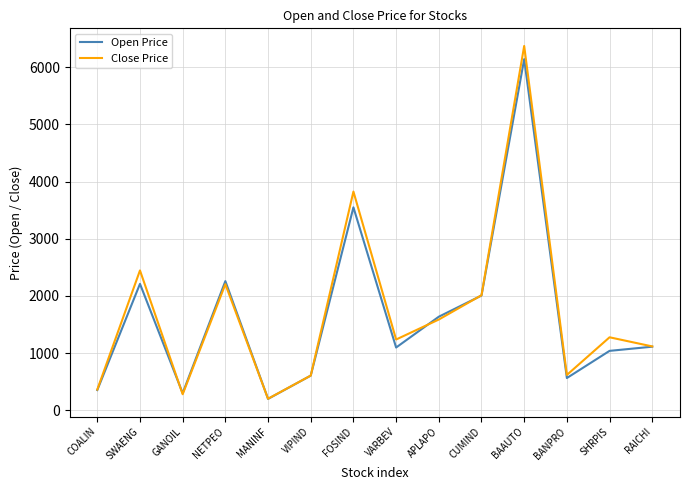

What is the minimum value shown in the chart?

200.0